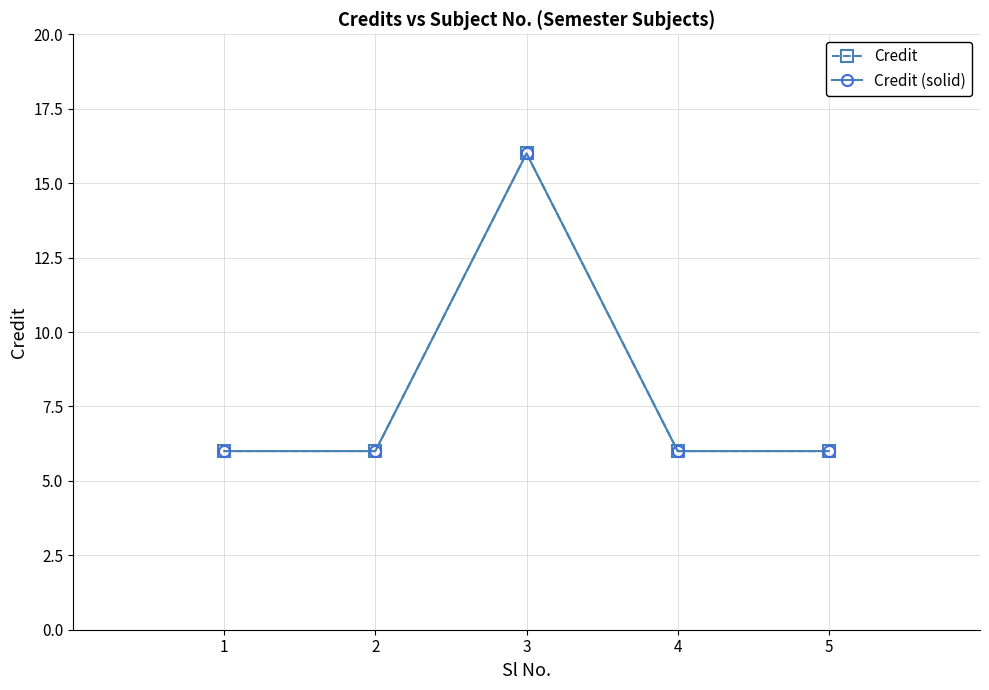

Does the chart have visible grid lines?

Yes